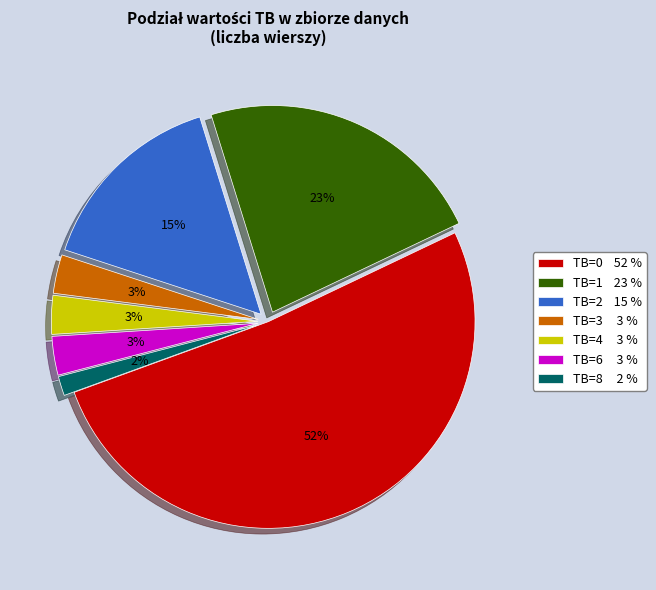

What is the smallest slice in the pie chart?

TB=8